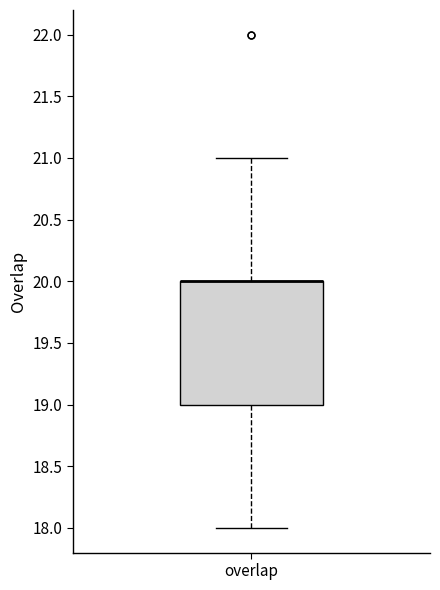

Read this box plot against the y-axis: the position of the median line, the range covered by the box, and the ends of both whiskers. The values are not printed on the chart, so give them approximately, as read against the axis.

median 20 (drawn on the box's upper edge), box 19 to 20, whiskers 18 to 21